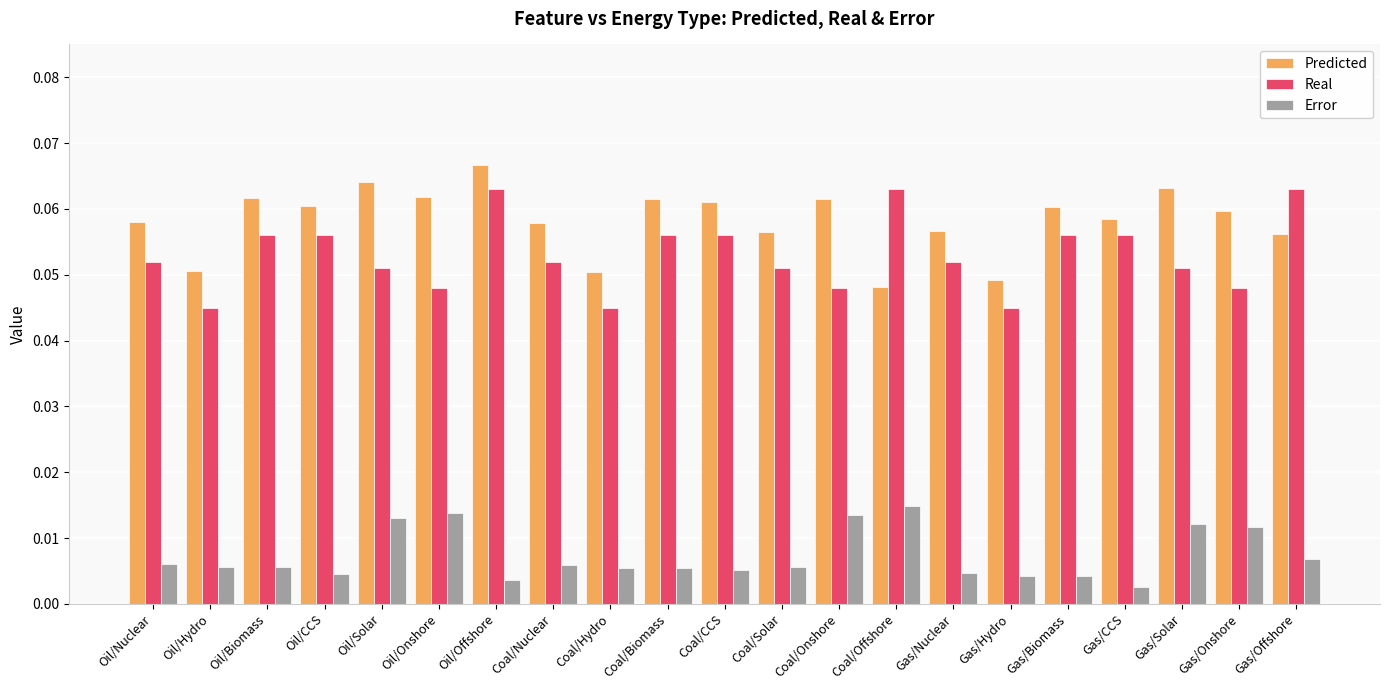

Does the chart contain any negative values?

No